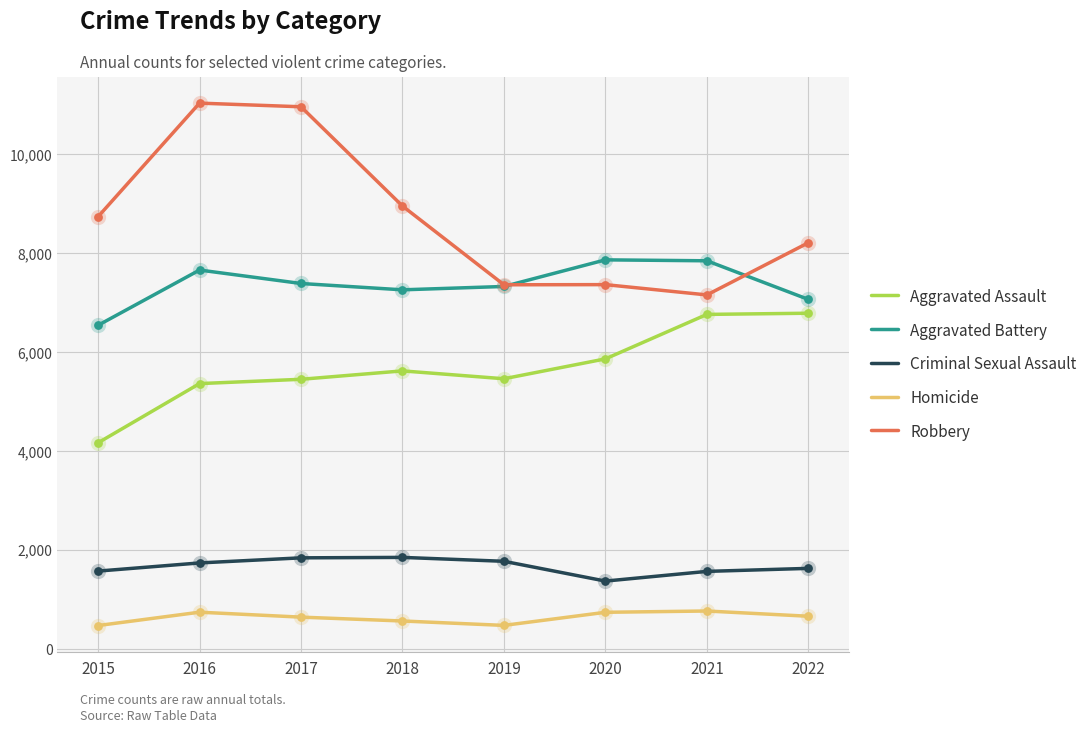

Is the value of Criminal Sexual Assault at 2021 greater than the value of Aggravated Battery at 2022?

No